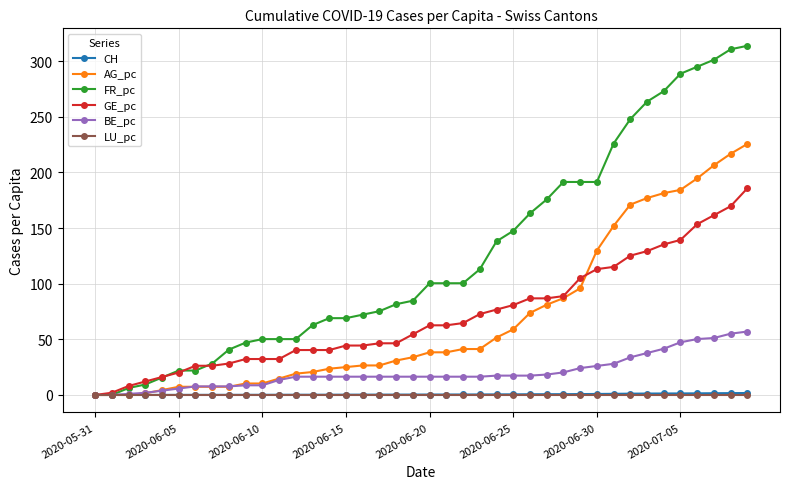

Which series has the largest range (max minus min)?

FR_pc